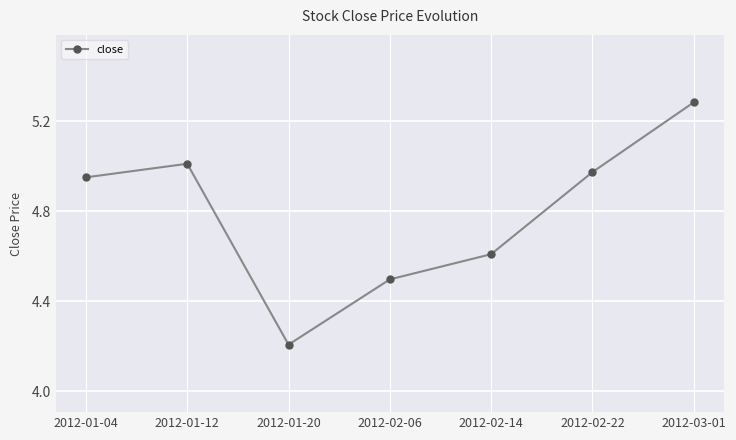

What position from the right is 2012-01-04?

7